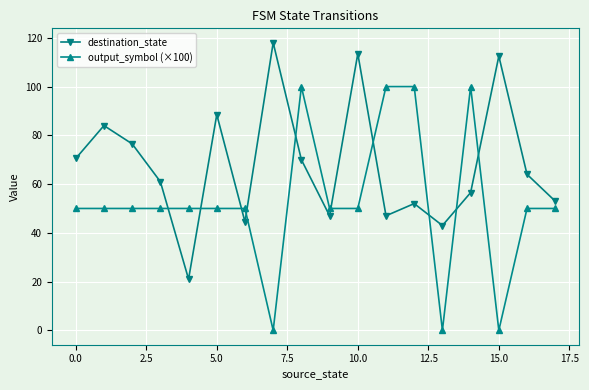

In destination_state, how many points are higher than both neighbors (excluding endpoints)?

6